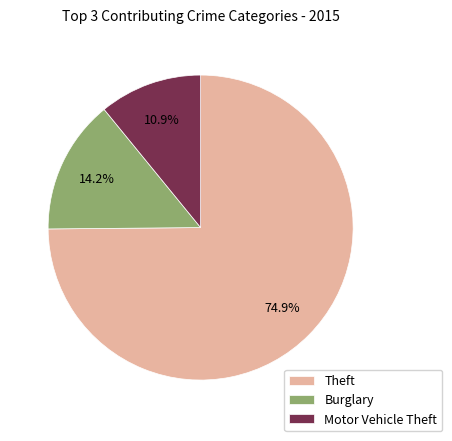

Rank the categories by value from lowest to highest.

Motor Vehicle Theft, Burglary, Theft